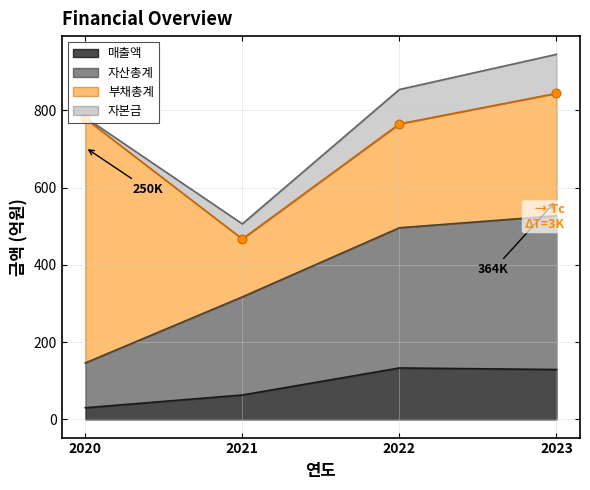

Is it true that 매출액 equals 63 at 2021?

True